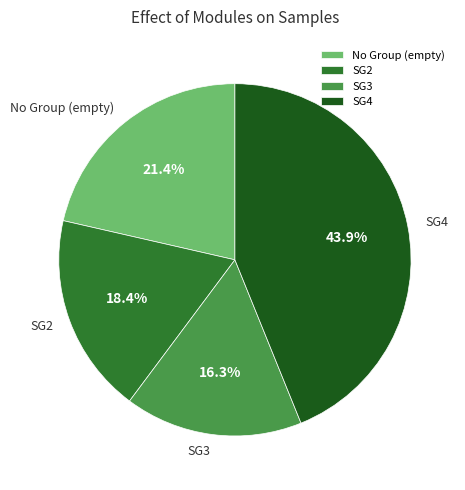

To the nearest percent, what percentage of the pie is SG3?

16%